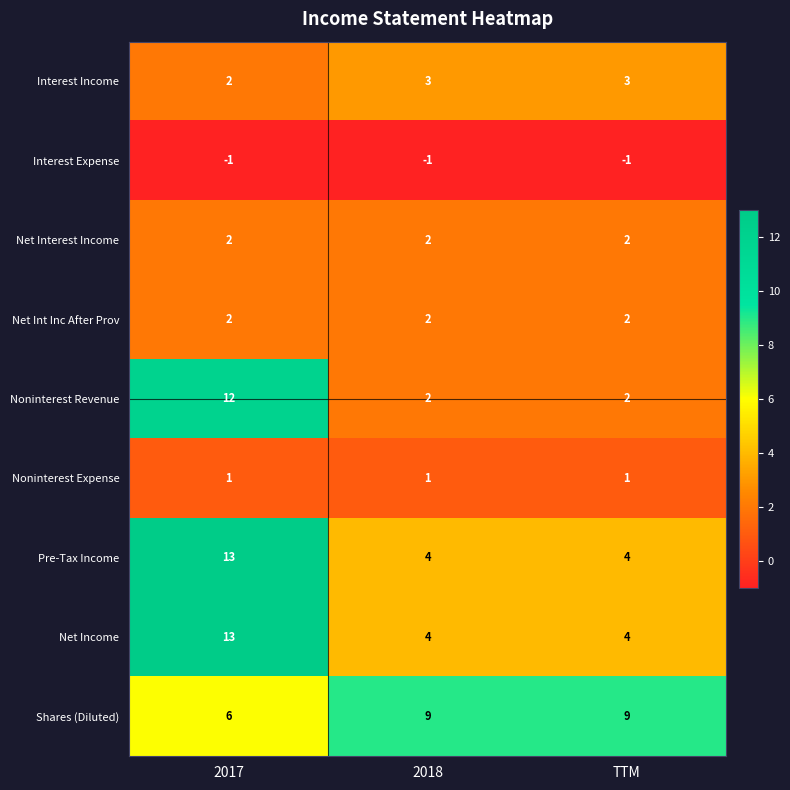

Which series has the widest spread of values?

Noninterest Revenue